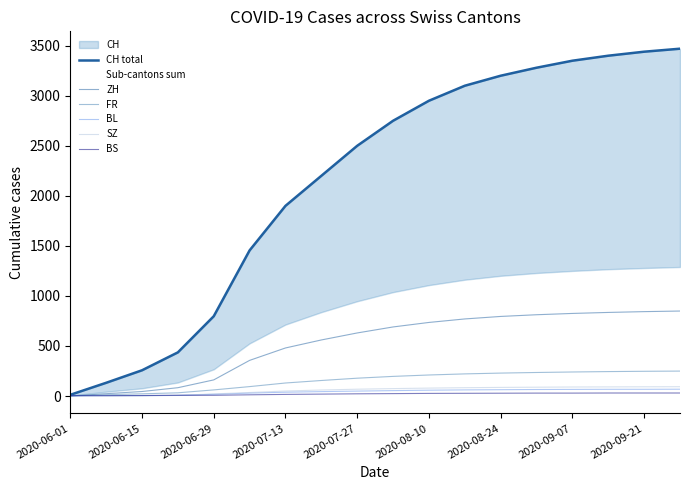

True or false: ZH and FR cross at least once.

False